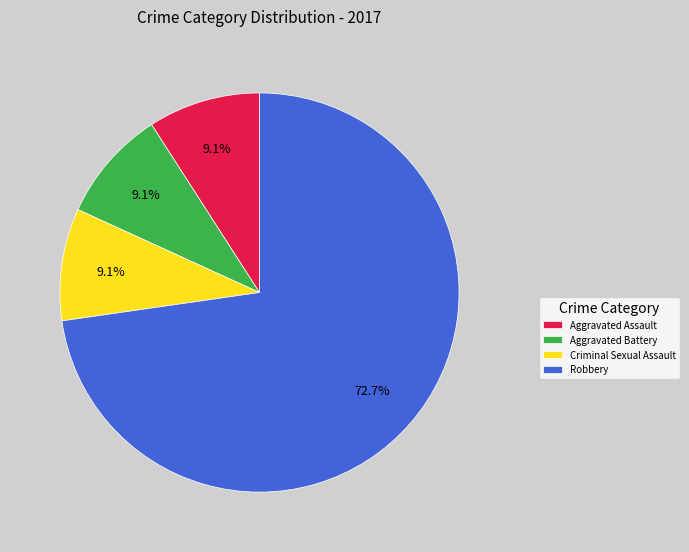

What percentage is NOT represented by Aggravated Assault?

90.9%